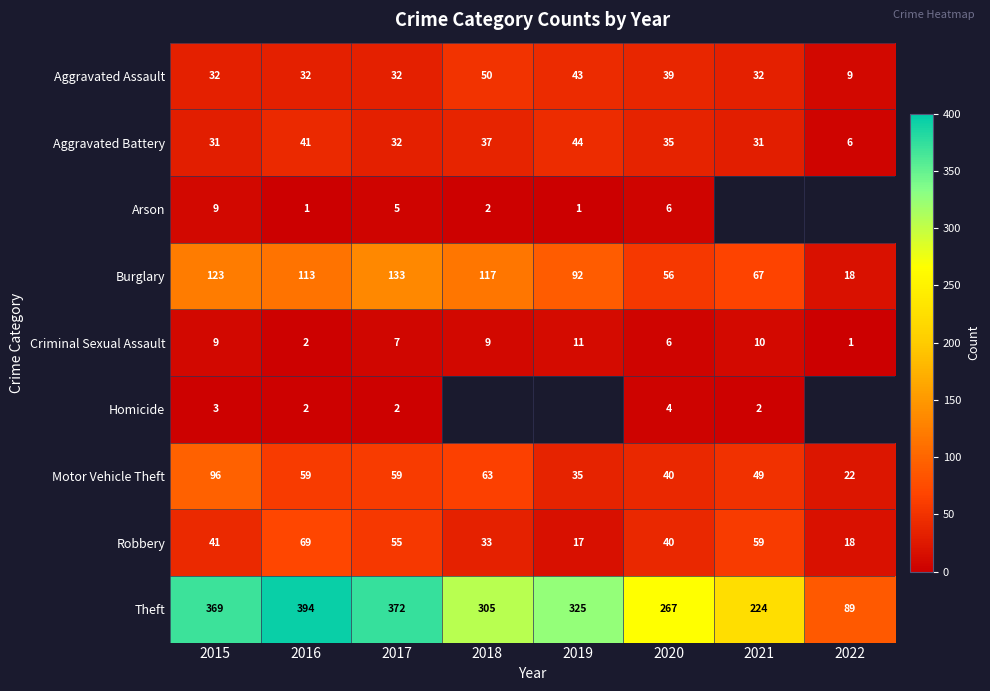

At which category is the sum across all series the highest?

2015